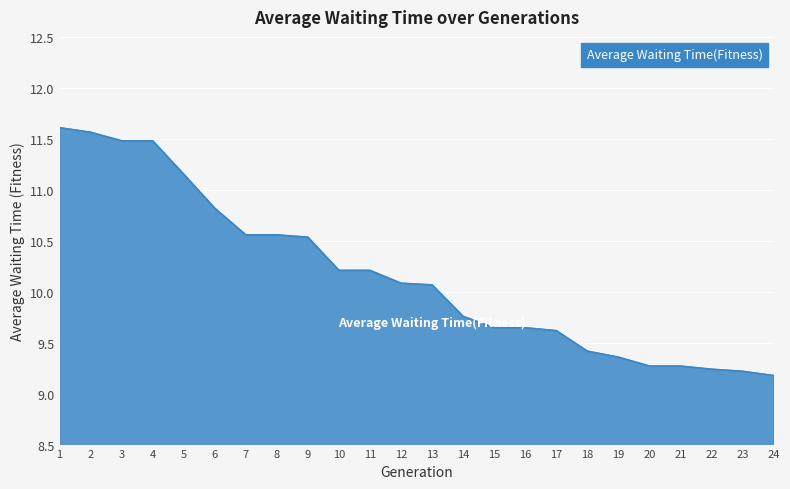

How many values are below 10?

11